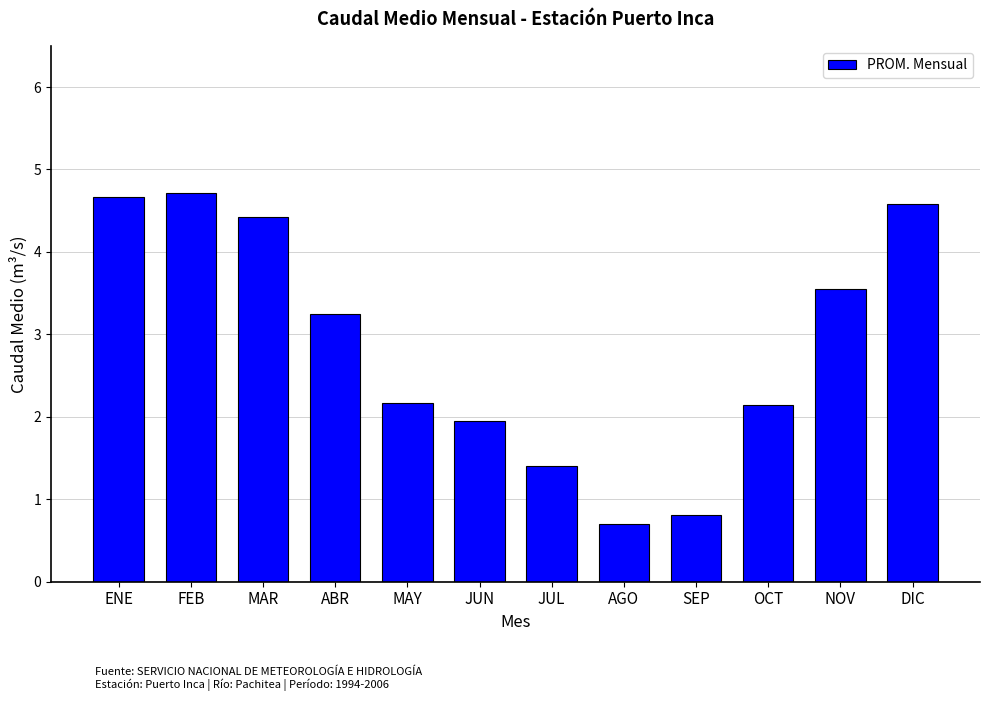

True or false: the data shows 1.4 at JUL.

True